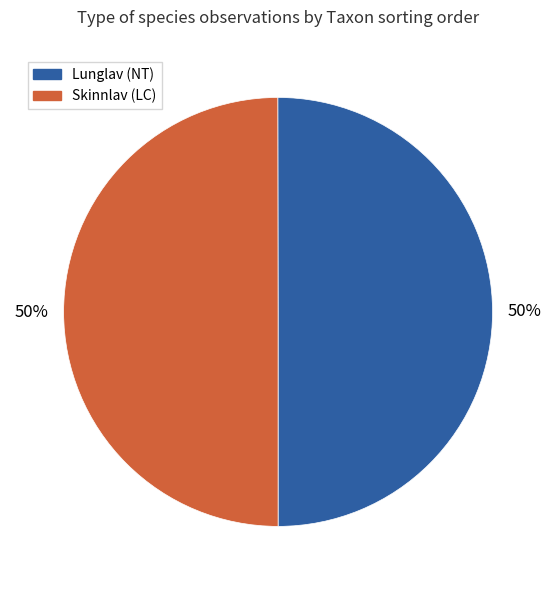

True or false: Lunglav (NT) accounts for 38% of the total.

False